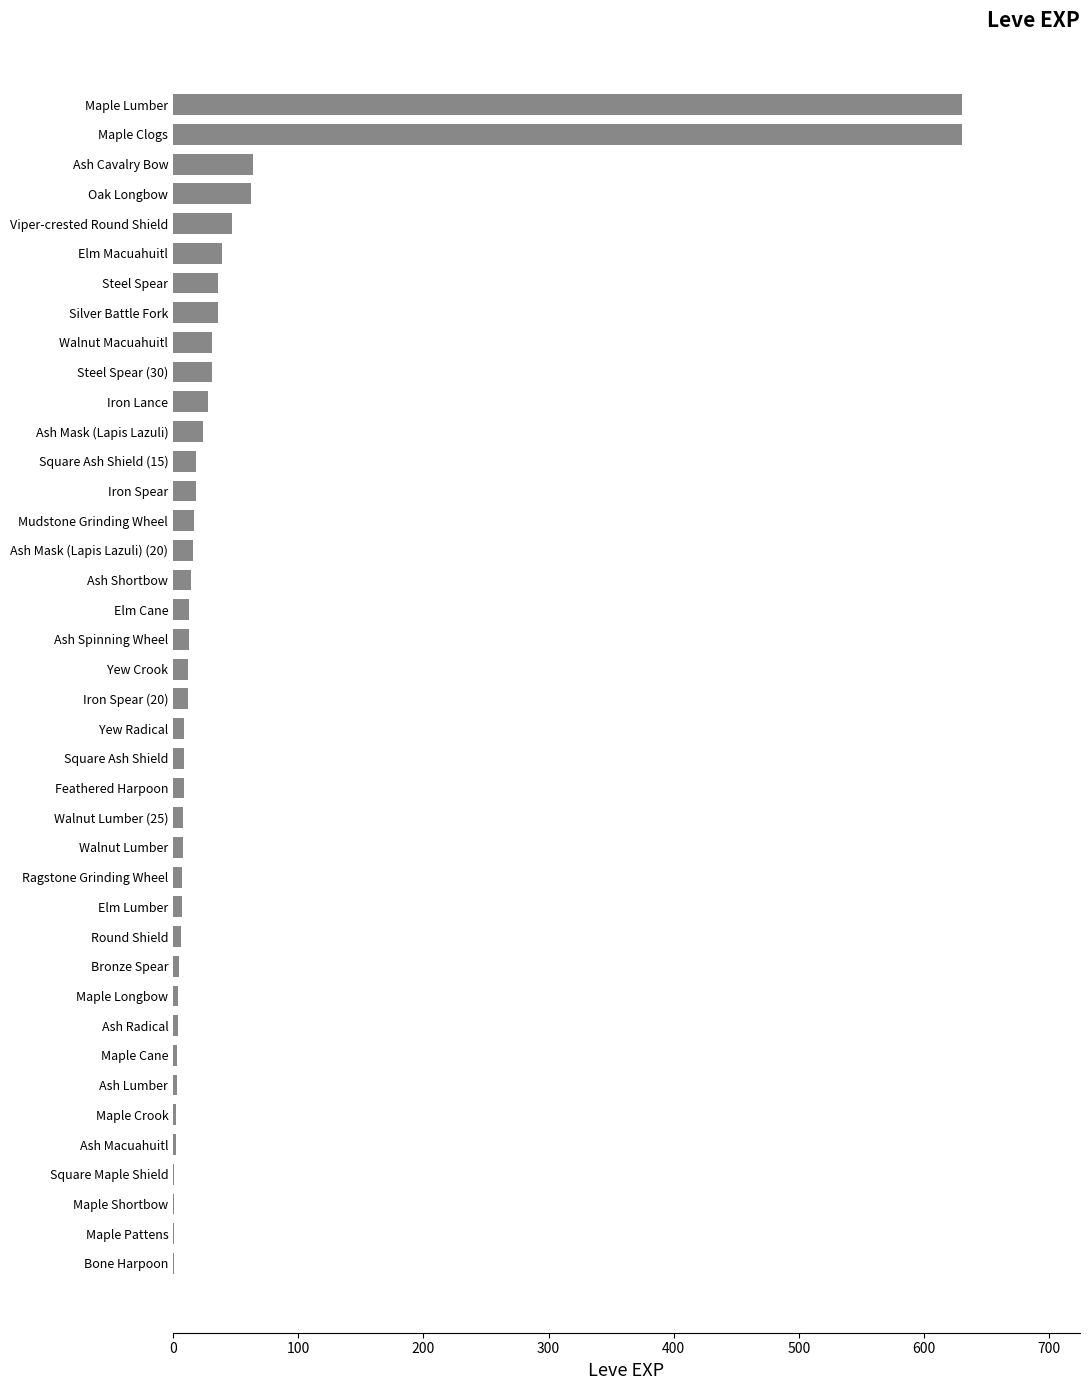

The chart shows a value of 36 at Silver Battle Fork. True or false?

True